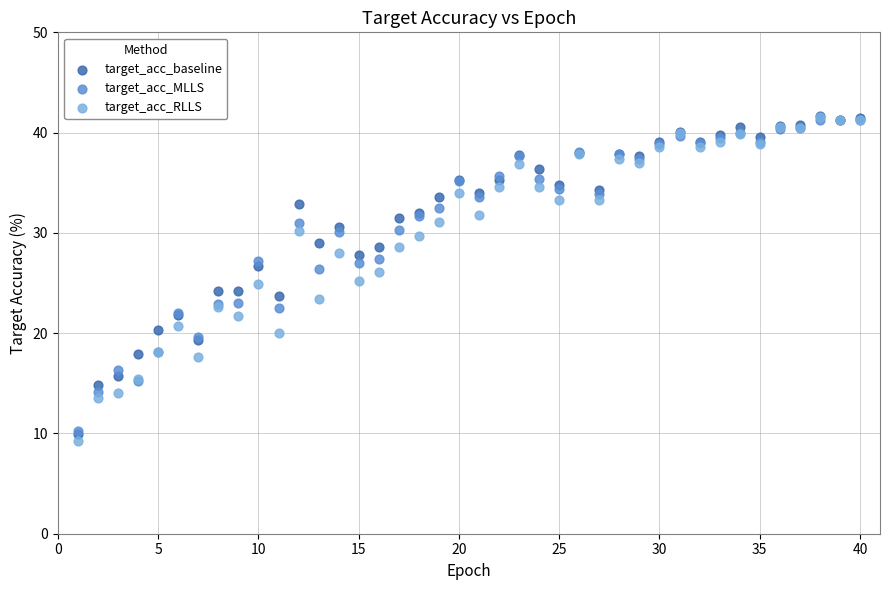

What are all the series names shown in the legend?

target_acc_baseline, target_acc_MLLS, target_acc_RLLS